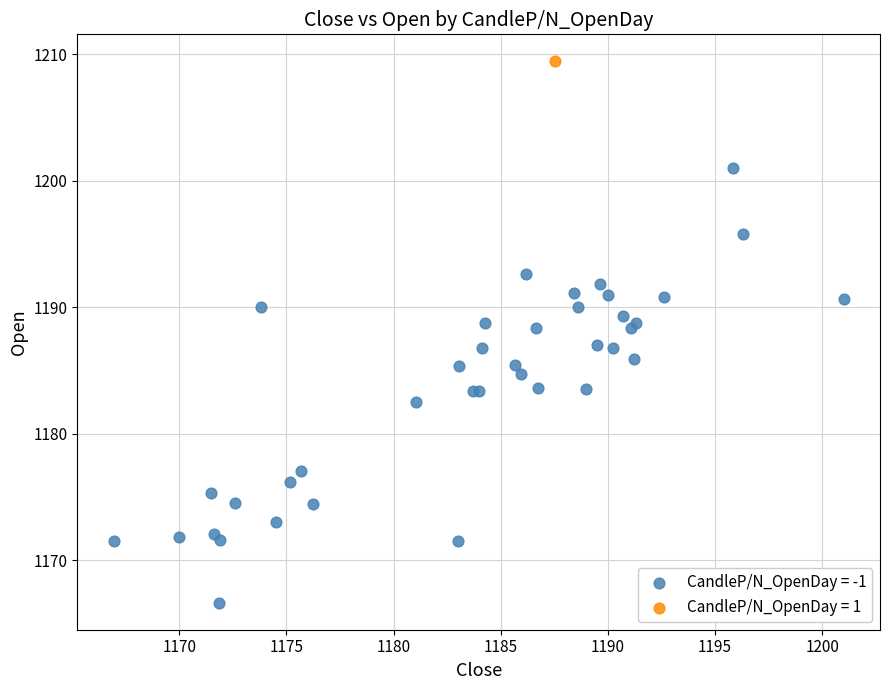

Which series contains the lowest Y value?

CandleP/N_OpenDay = -1